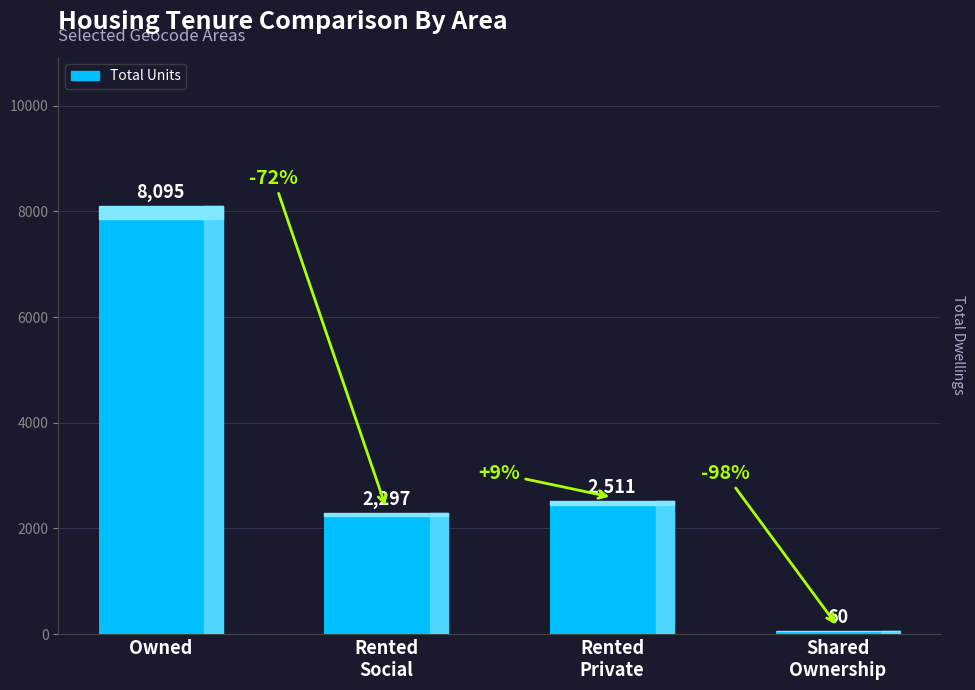

Read the value at Rented
Private.

2511